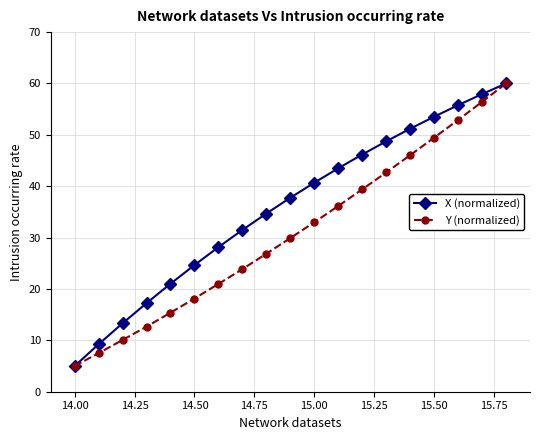

List the series in order of their overall mean, highest first.

X (normalized), Y (normalized)